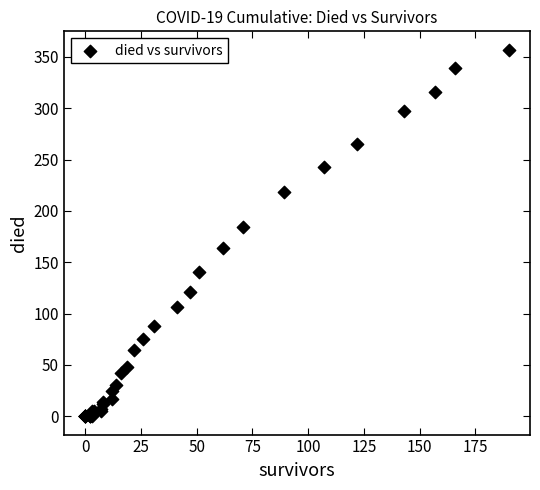

What Y value in the scatter plot is closest to 178?

184